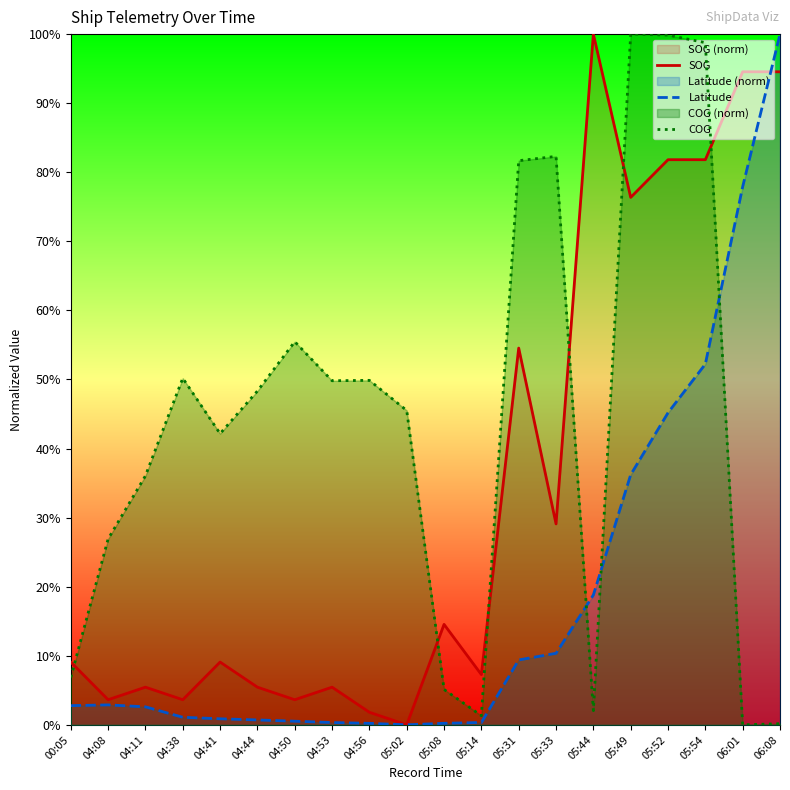

How many intersections are there between SOG and COG?

6